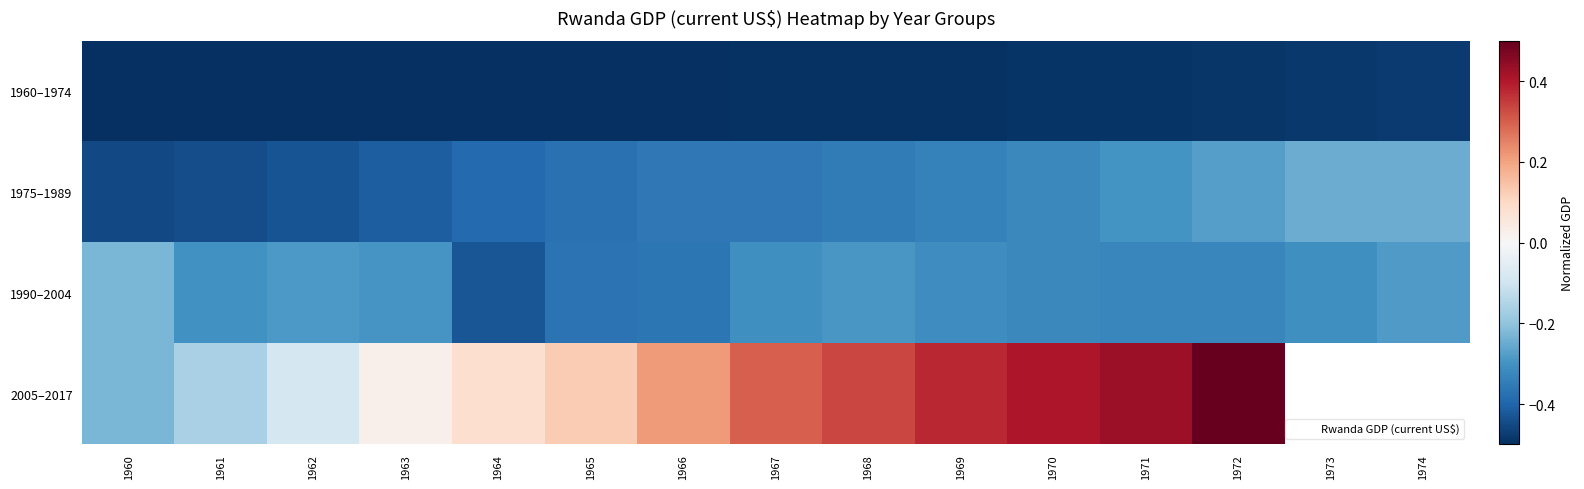

What is the minimum value for 1960–1974?

-0.5